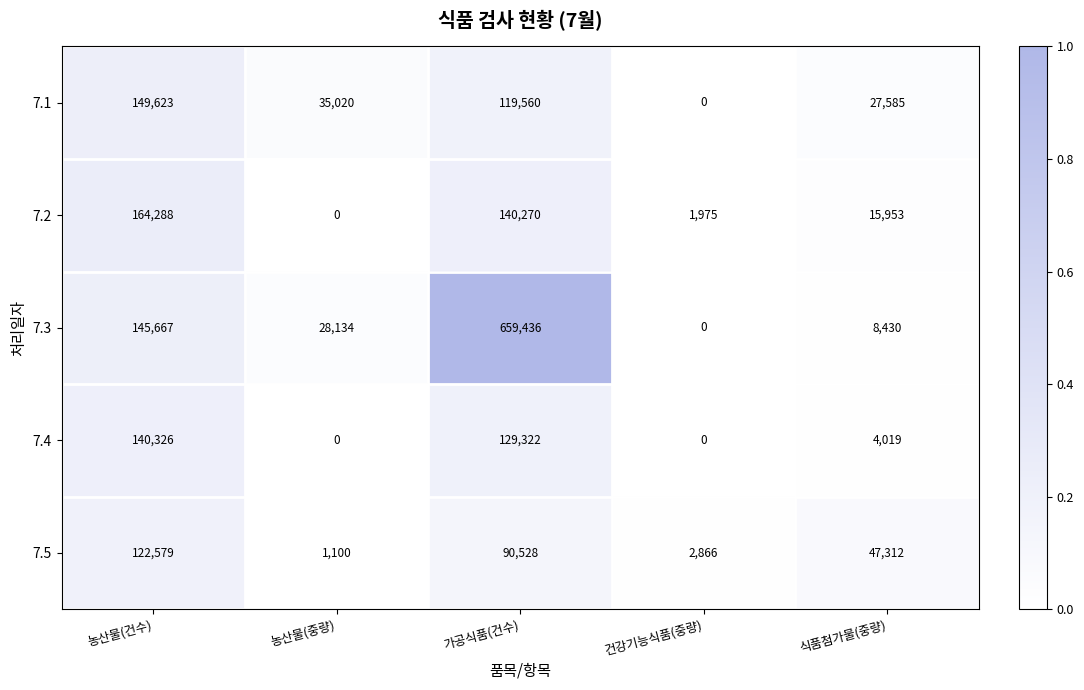

True or false: 7.4 has a value of 4019 at 식품첨가물(중량).

True